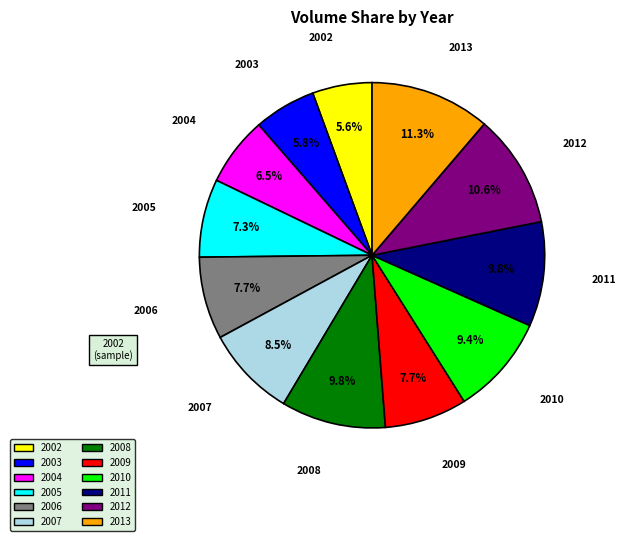

Does any single category account for the majority?

No